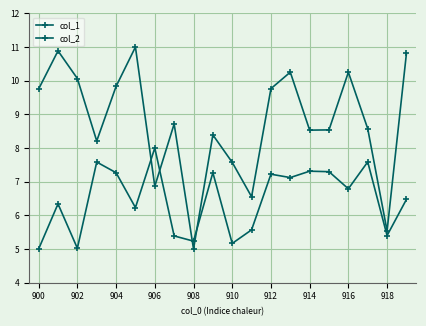

Rank the categories by col_2 value from highest to lowest.

912, 17, 906, 14, 15, 918, 908, 12, 13, 16, 19, 902, 910, 11, 18, 914, 916, 10, 904, 900